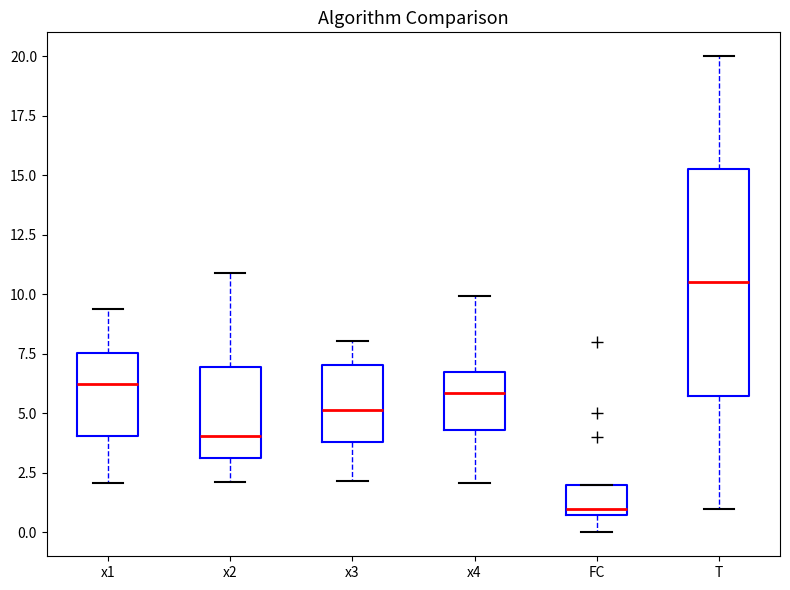

Reading left to right, transcribe this box plot: for each box, give where its median line is, the range the box spans, and where its two whiskers end, as read against the y-axis. The values are not printed on the chart, so give them approximately, as read against the axis.

x1: median 6.0, box 4.0 to 7.5, whiskers 2.0 to 9.5
x2: median 4.0, box 3.0 to 7.0, whiskers 2.0 to 11.0
x3: median 5.0, box 4.0 to 7.0, whiskers 2.0 to 8.0
x4: median 6.0, box 4.5 to 6.5, whiskers 2.0 to 10.0
FC: median 1.0 (just above the box's lower edge), box 1.0 to 2.0, whiskers 0.0 to 2.0
T: median 10.5, box 6.0 to 15.5, whiskers 1.0 to 20.0